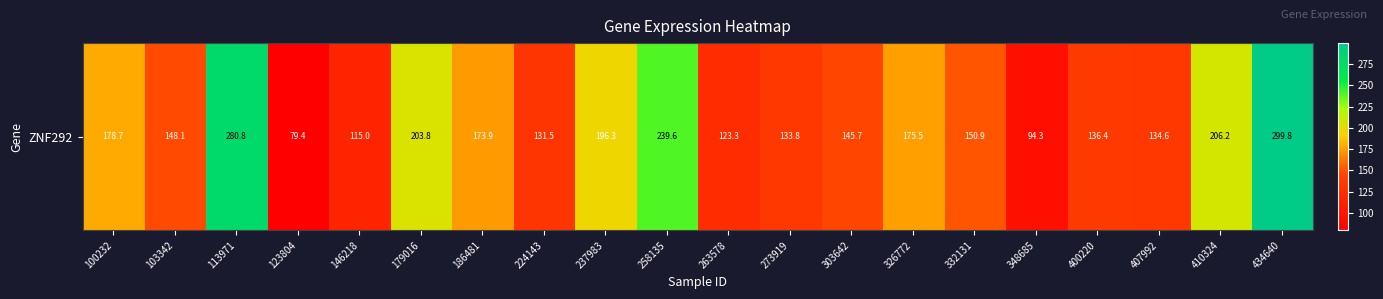

How many data points are less than 150?

10